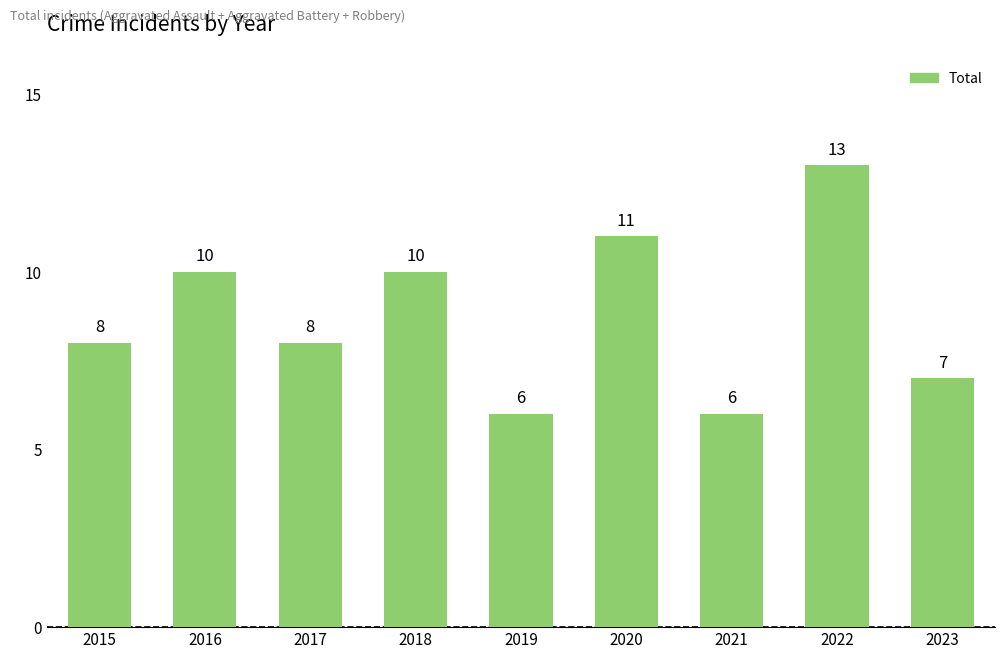

The value at 2021 is 11. True or false?

False